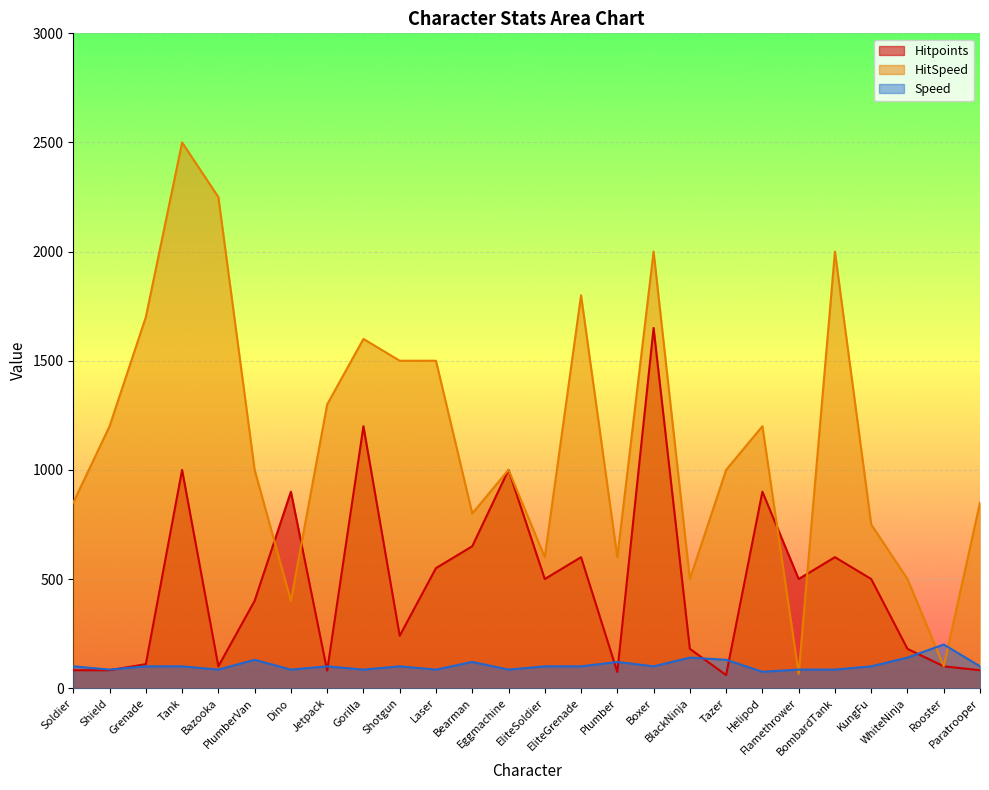

What is the maximum value for Hitpoints?

1650